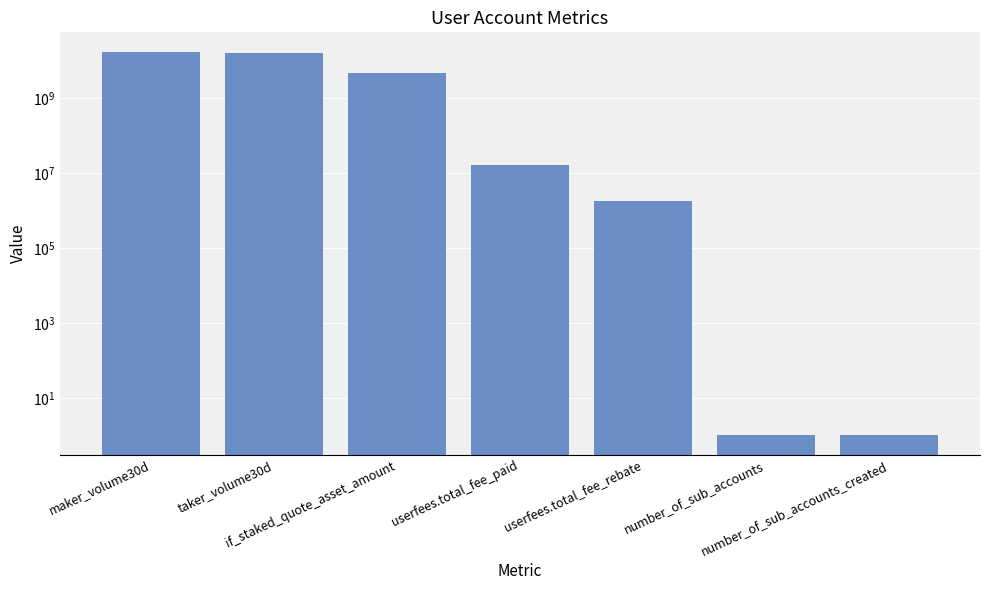

Are the bars grouped side by side (vs. stacked)?

No